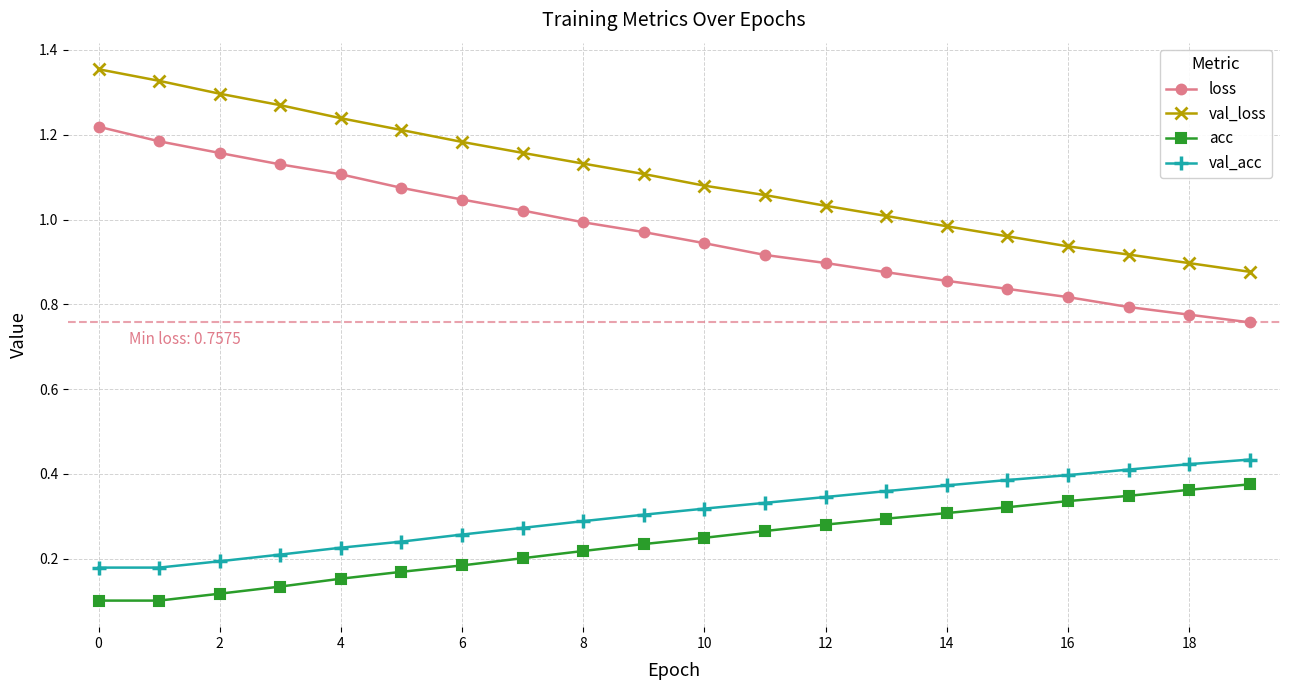

What is the sum of all val_acc values?

6.1